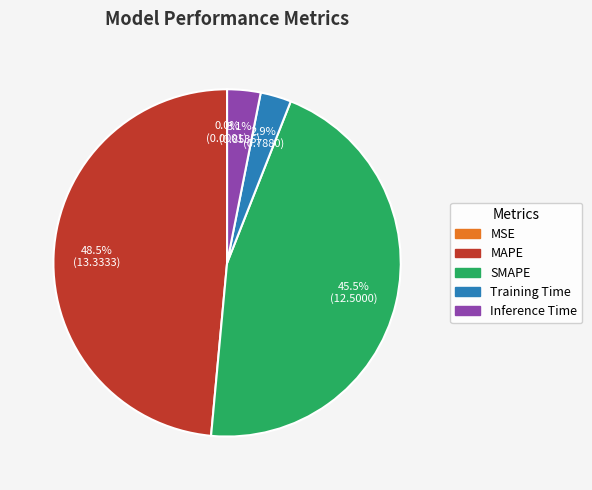

Combined, do Training Time and SMAPE account for over 50%?

No